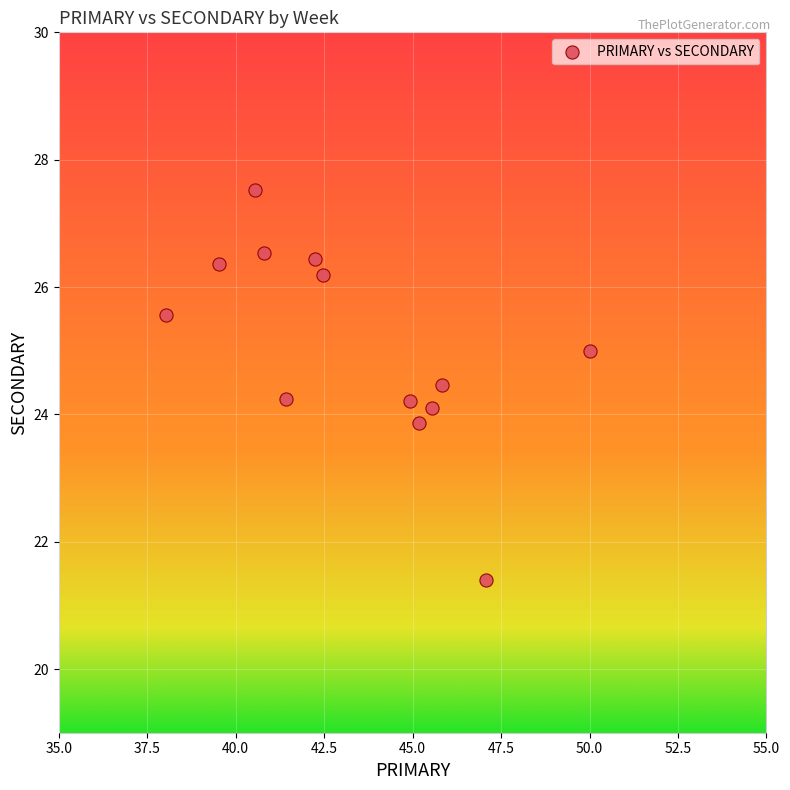

What is the range of X values (max minus min)?

12.0